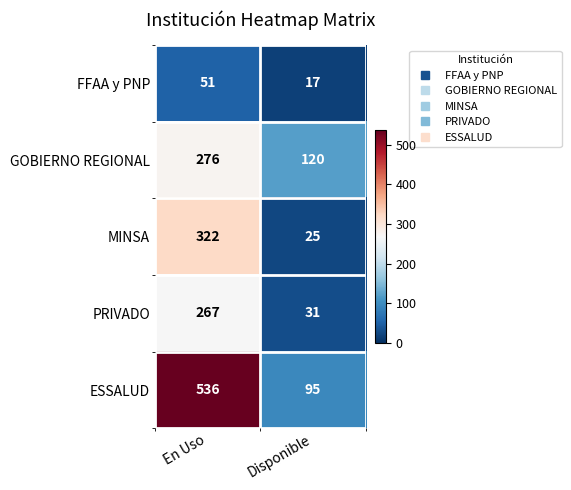

Between En Uso and Disponible, which series saw the biggest shift?

ESSALUD